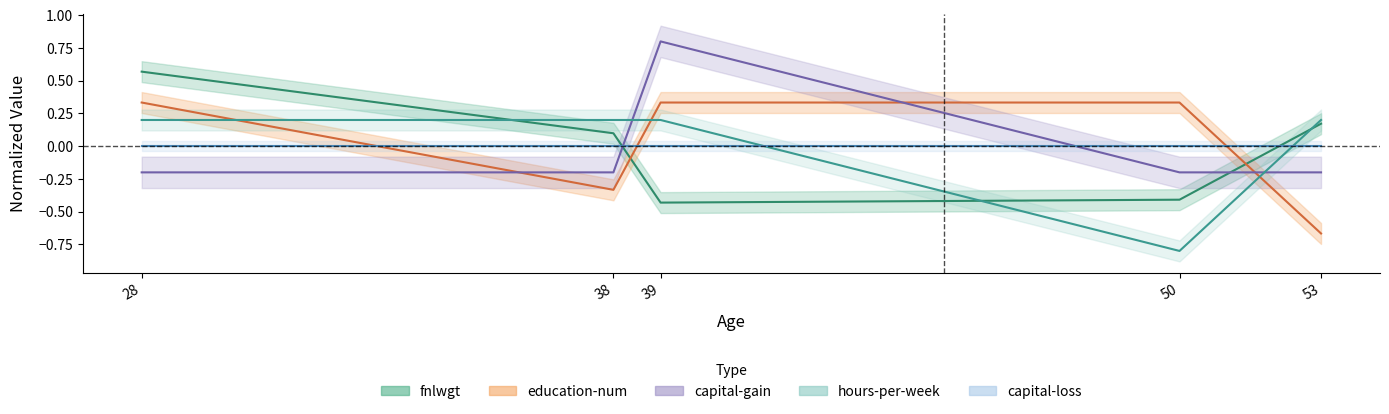

What is the sum of the capital-gain values at 53 and 39?

0.6